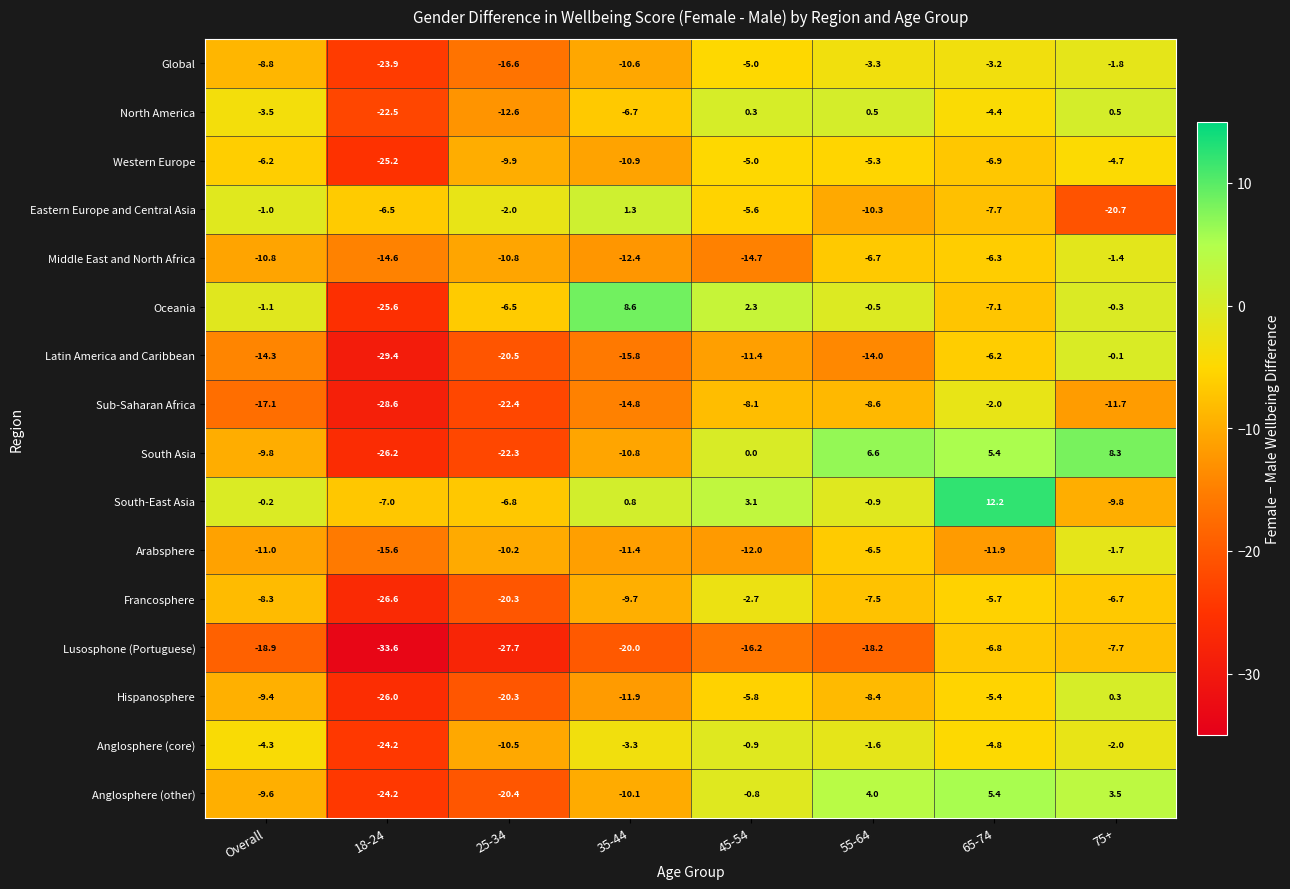

At which label does Lusosphone (Portuguese) reach its minimum?

18-24